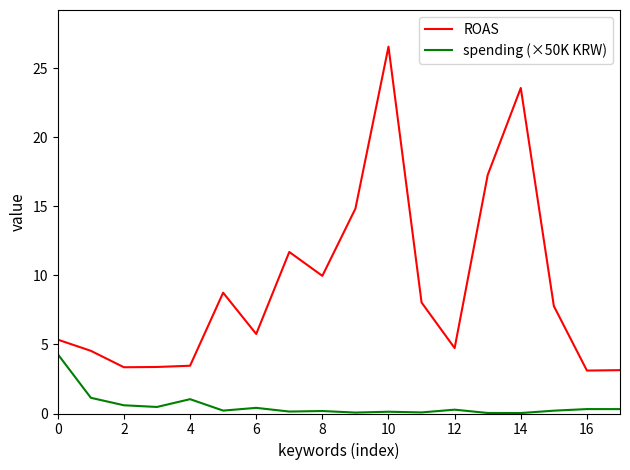

Which series has the widest spread of values?

ROAS